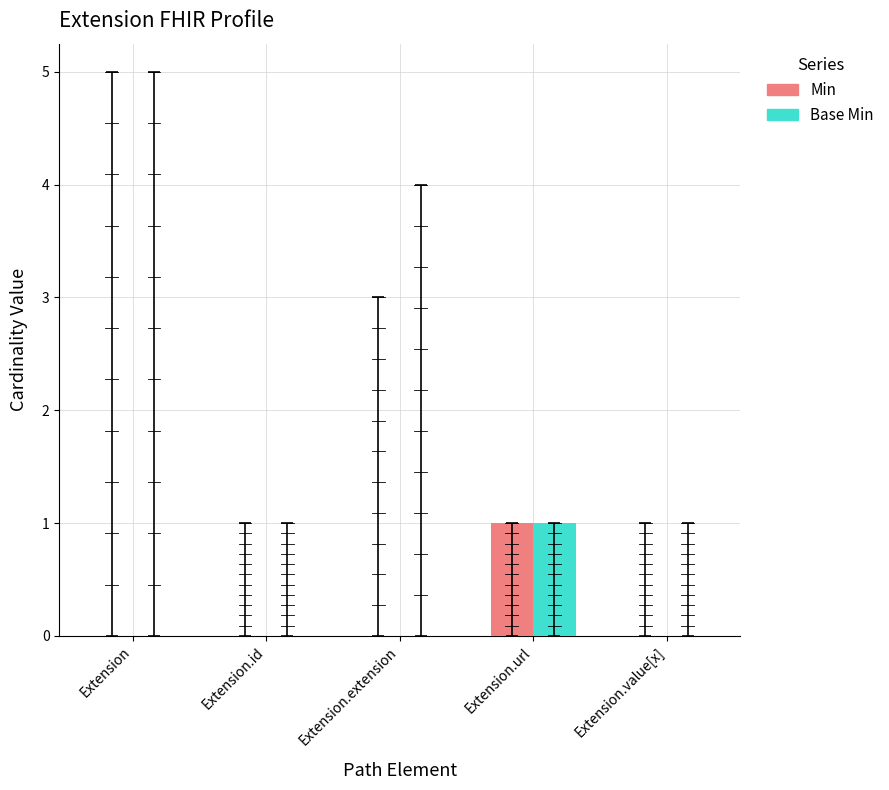

Reading right to left, extract all data points from this chart.

Min: Extension.value[x]=0	Extension.url=1	Extension.extension=0	Extension.id=0	Extension=0
Base Min: Extension.value[x]=0	Extension.url=1	Extension.extension=0	Extension.id=0	Extension=0